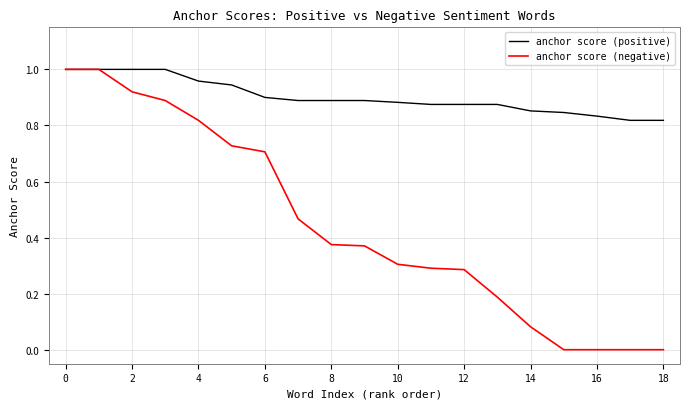

Is this an area chart (filled region under the line)?

No